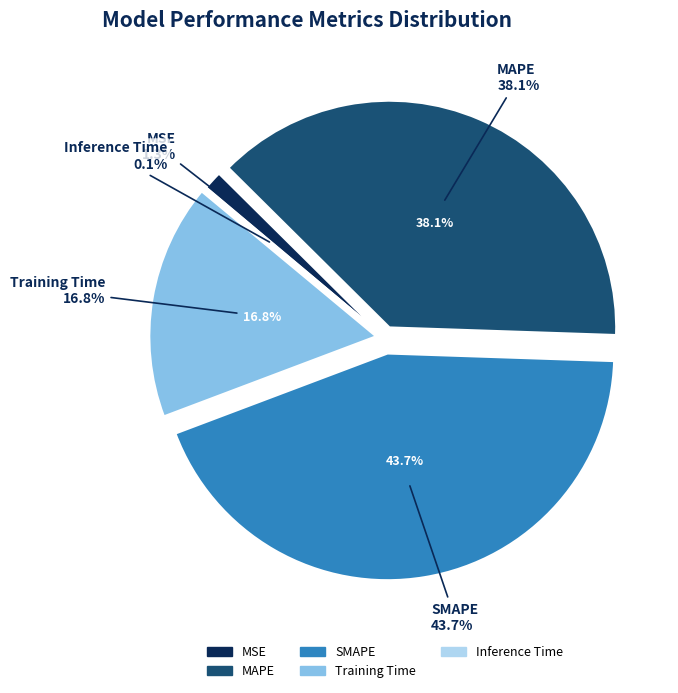

To the nearest percent, what is the average slice percentage?

20%